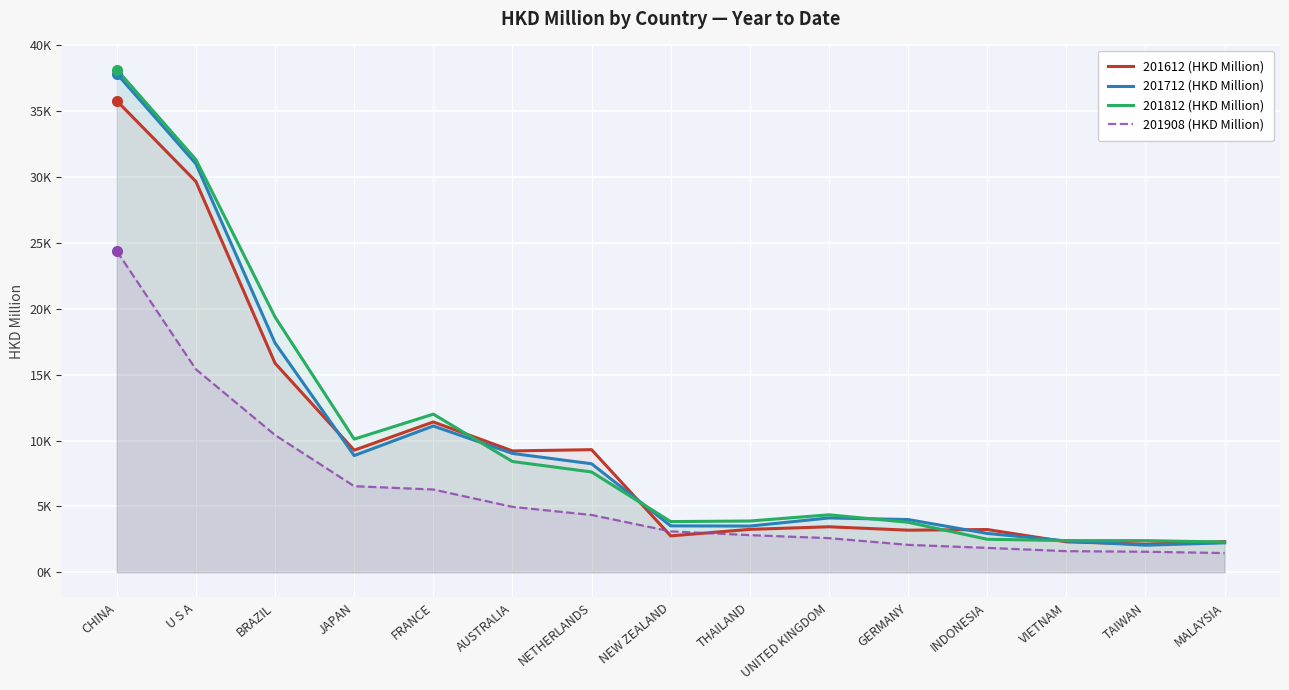

Between which two adjacent categories do 201908 (HKD Million) and 201612 (HKD Million) first intersect?

NETHERLANDS and NEW ZEALAND